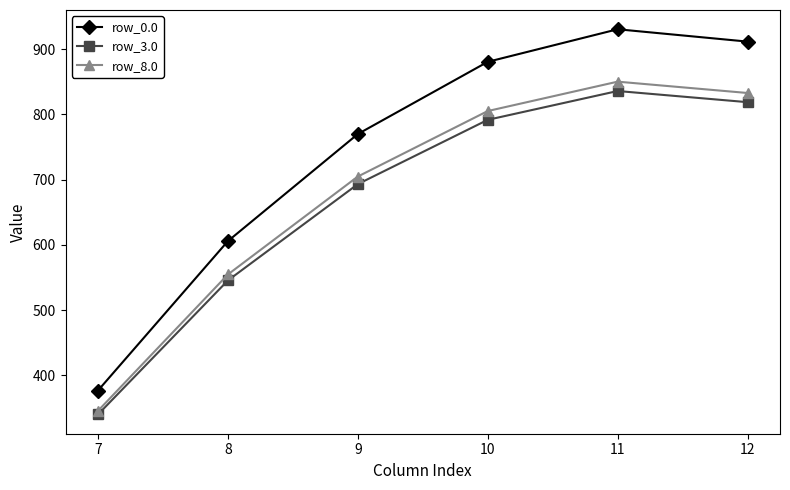

Which series has the widest spread of values?

row_0.0